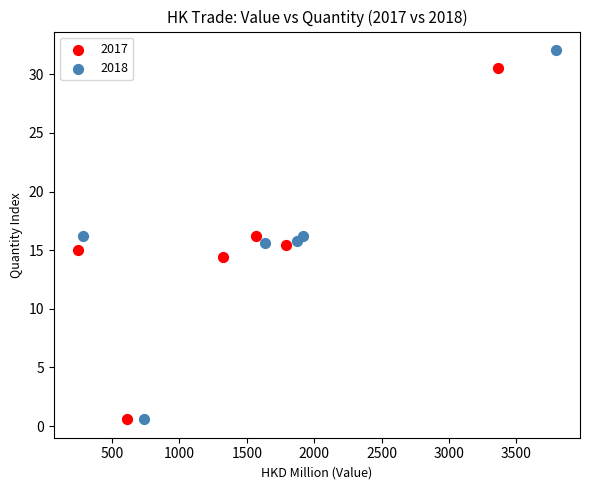

Which series reaches the maximum Y coordinate?

2018